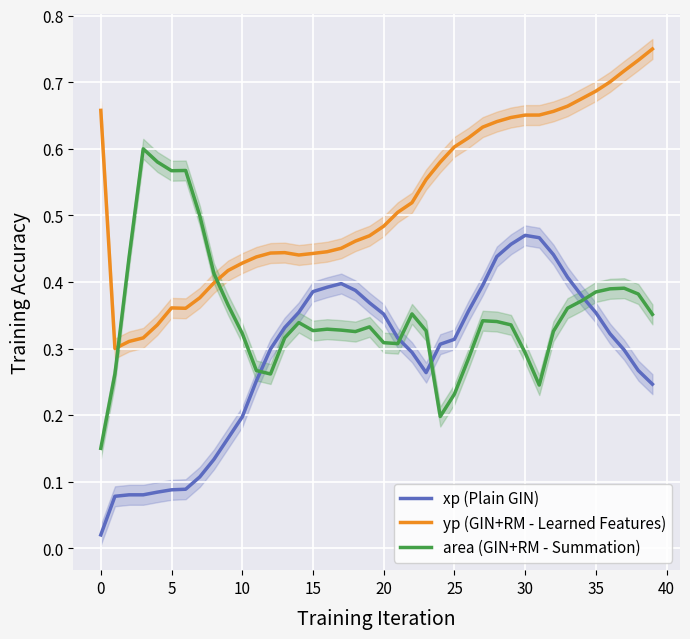

How many lines are shown in the chart?

3